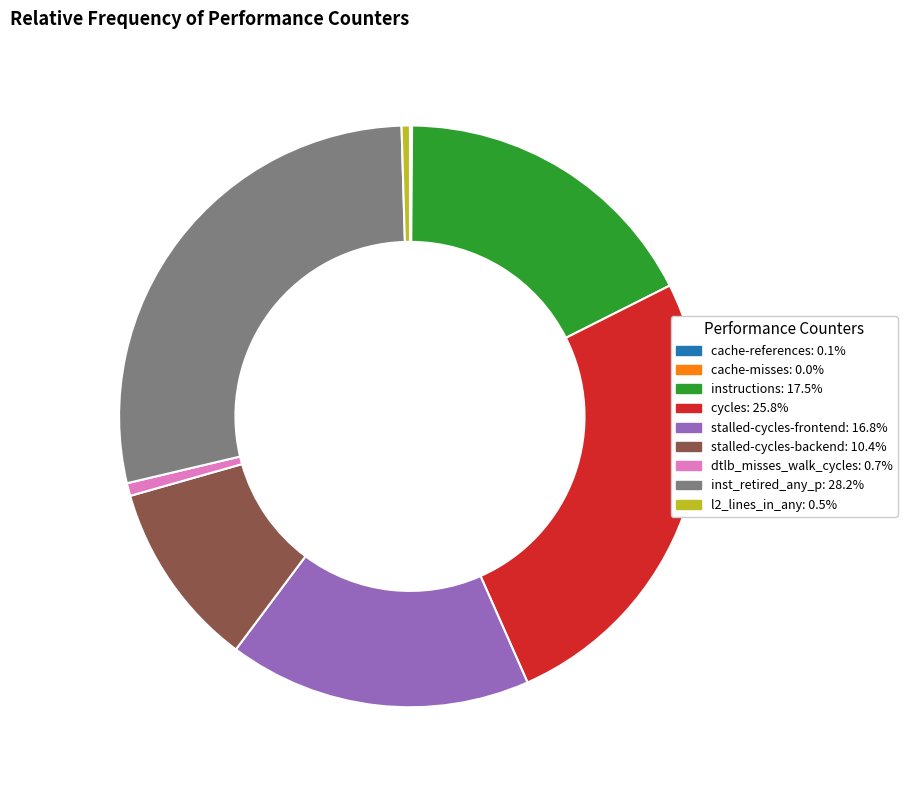

Does cycles account for over 50% of the chart?

No